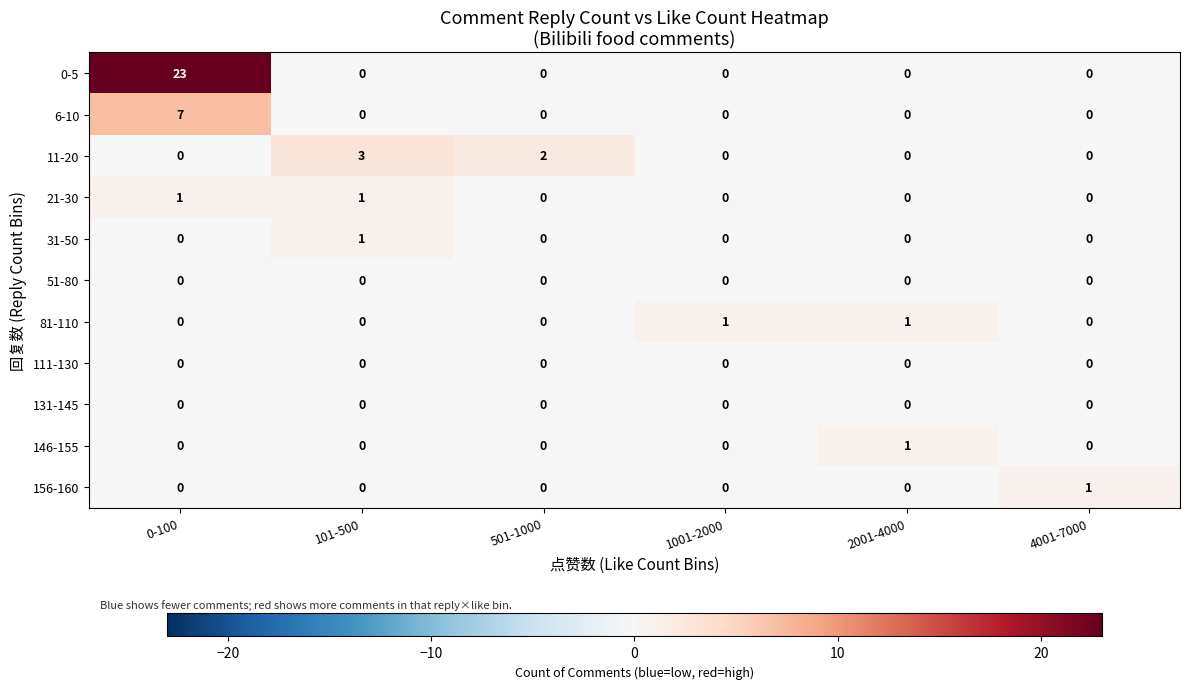

What is the total value across all series at 0-100?

31